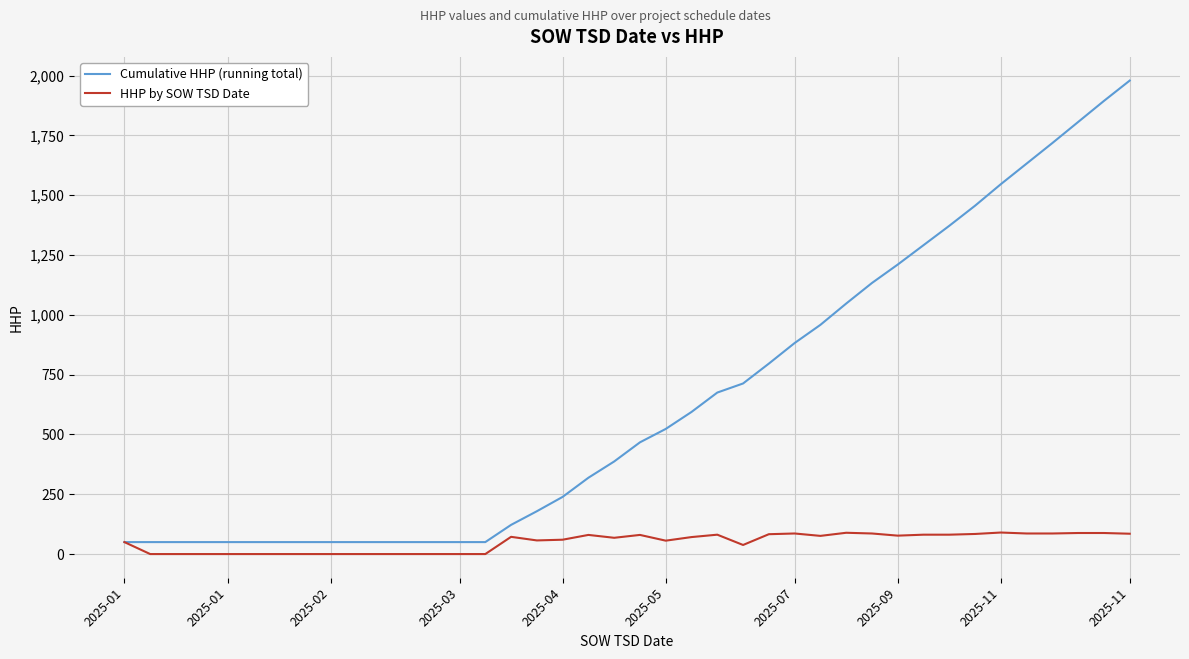

What are all the series names shown in the legend?

Cumulative HHP (running total), HHP by SOW TSD Date